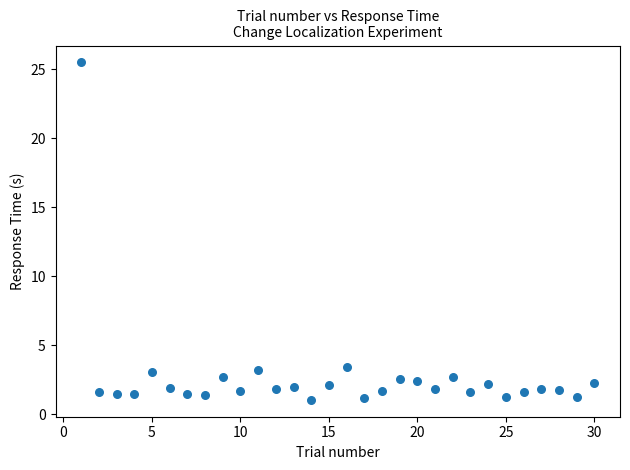

What is the range of Y values (max minus min)?

24.5